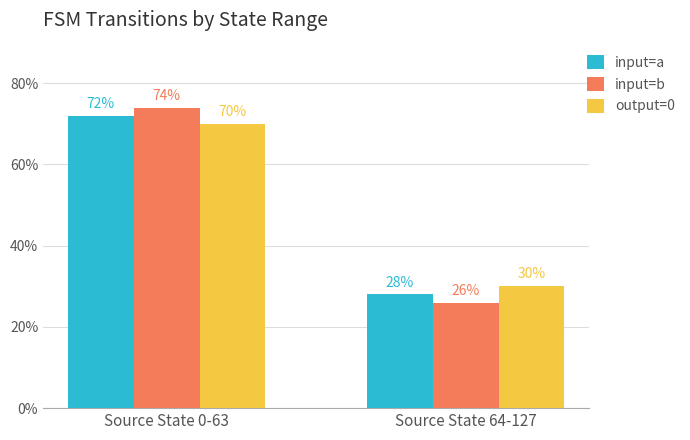

True or false: input=b has a value of 123 at Source State 0-63.

False